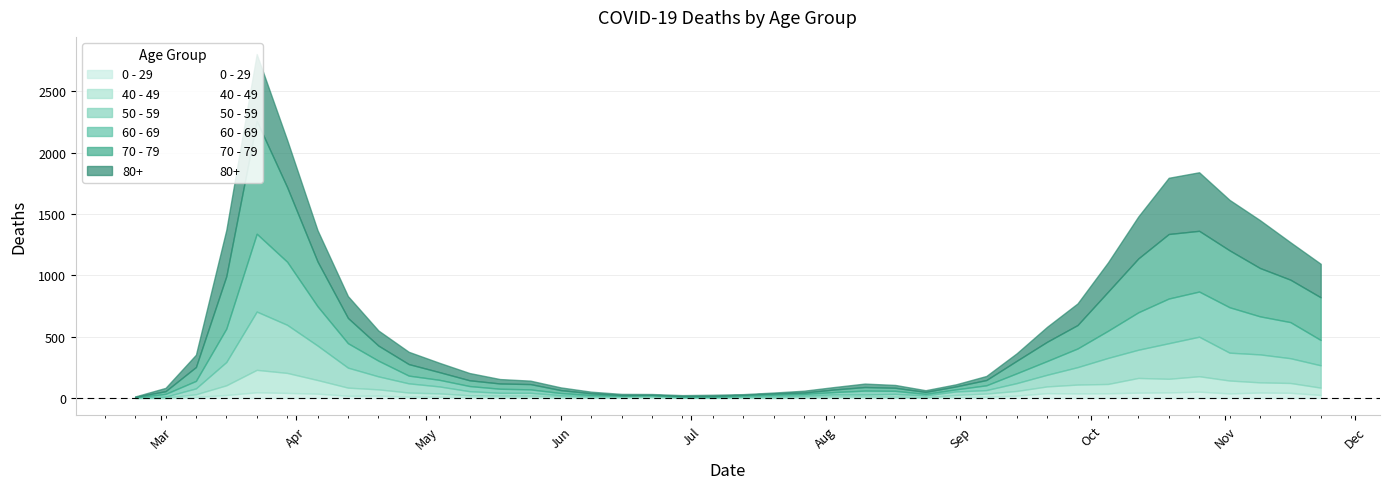

Which series has the largest range (max minus min)?

70 - 79